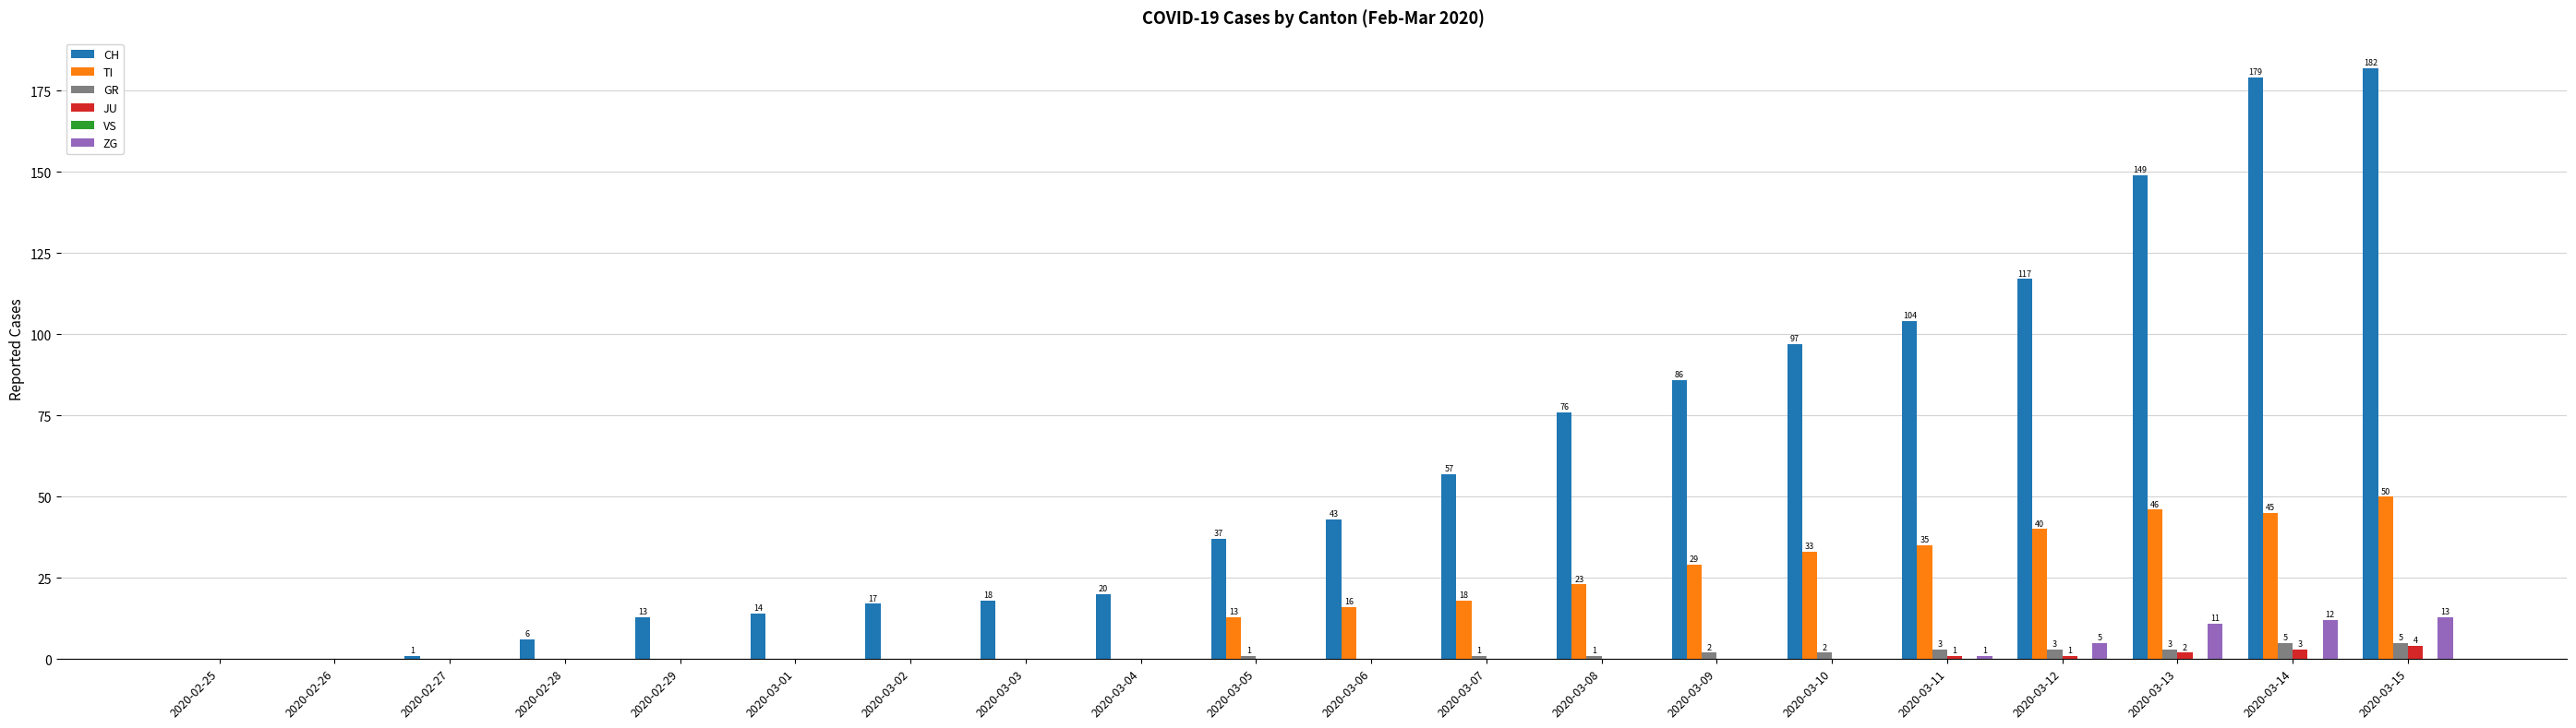

What is the maximum value shown in the chart?

182